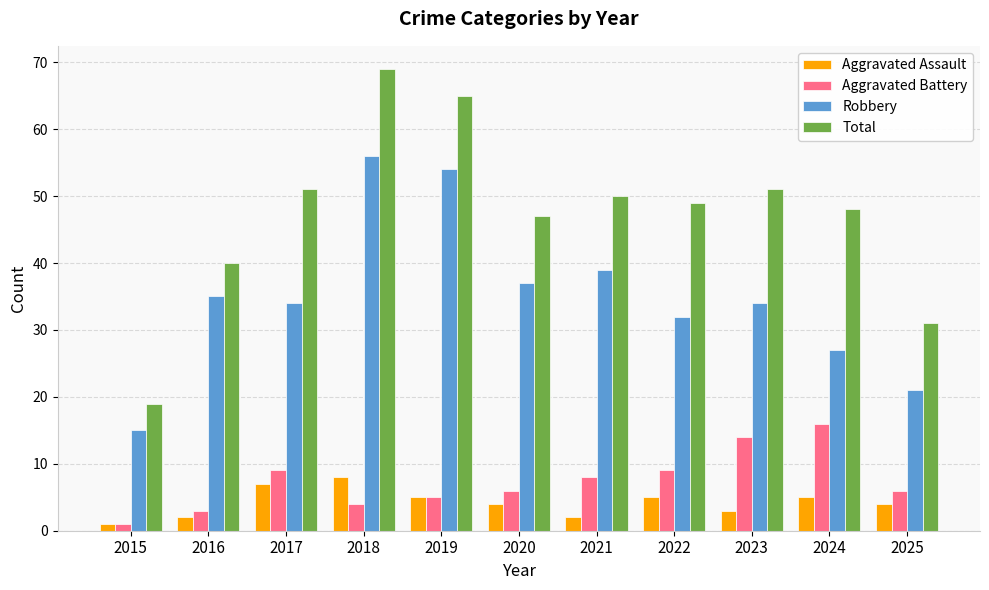

What are all the series names shown in the legend?

Aggravated Assault, Aggravated Battery, Robbery, Total